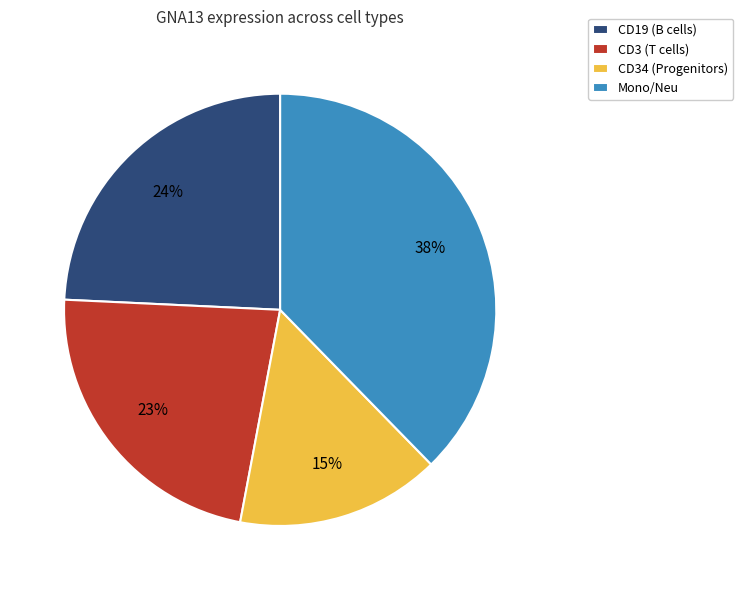

How many slices are in this pie chart?

4